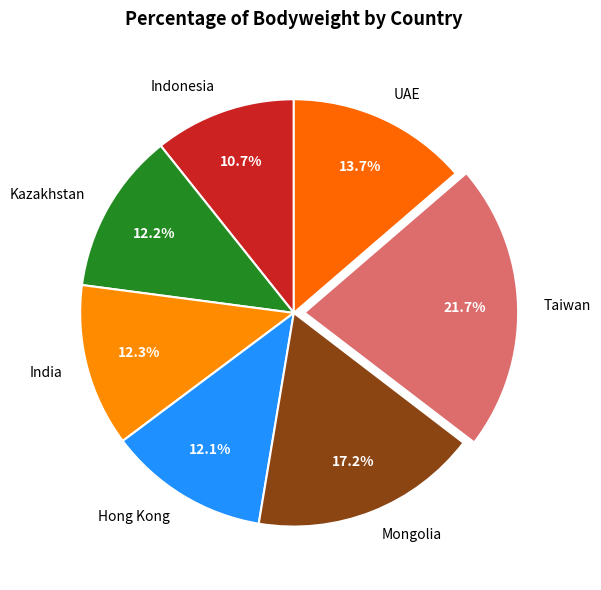

To the nearest percent, what is the difference between the largest and smallest slice percentages?

11%